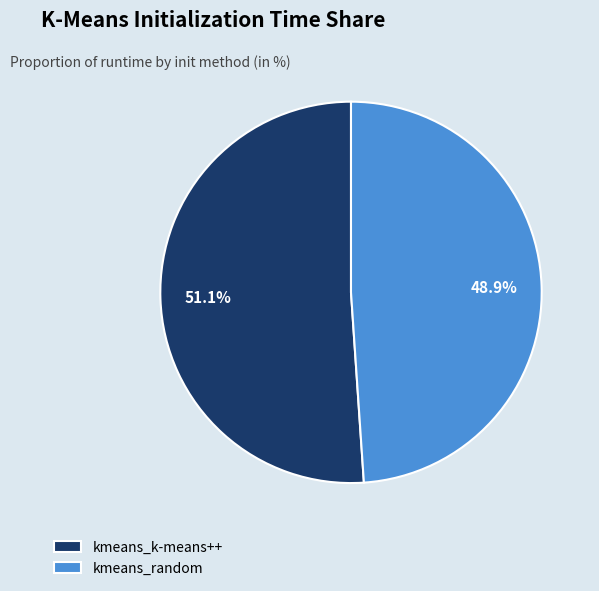

Rank the categories by value from lowest to highest.

kmeans_random, kmeans_k-means++